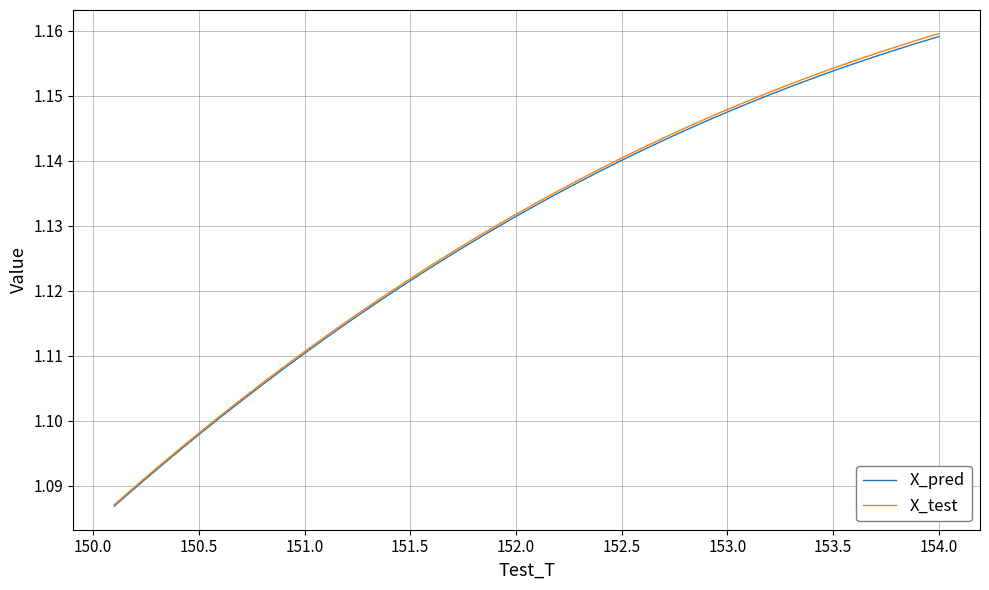

Which series has the largest range (max minus min)?

X_test